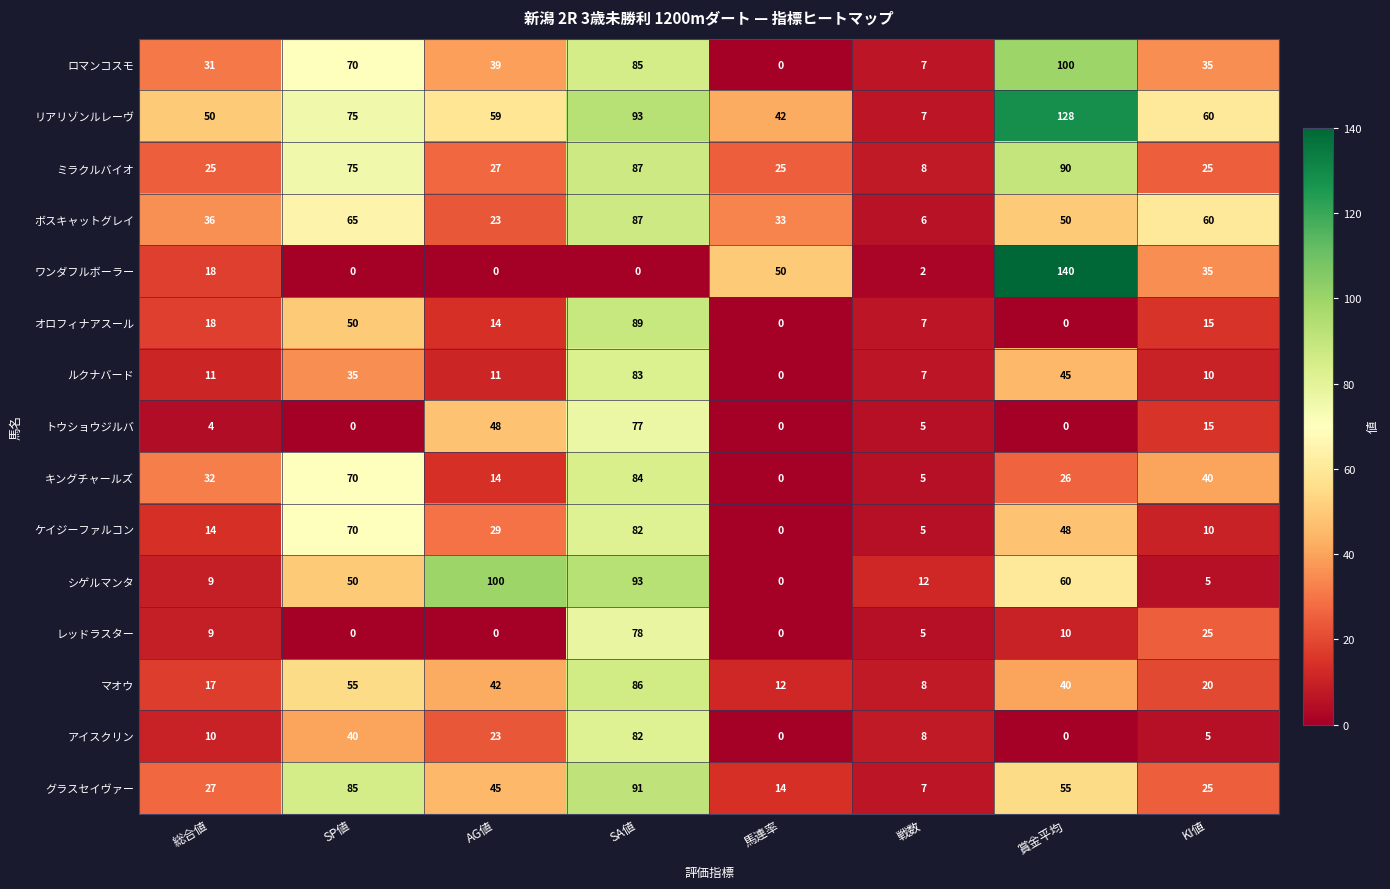

What is the highest value of the ケイジーファルコン series?

82